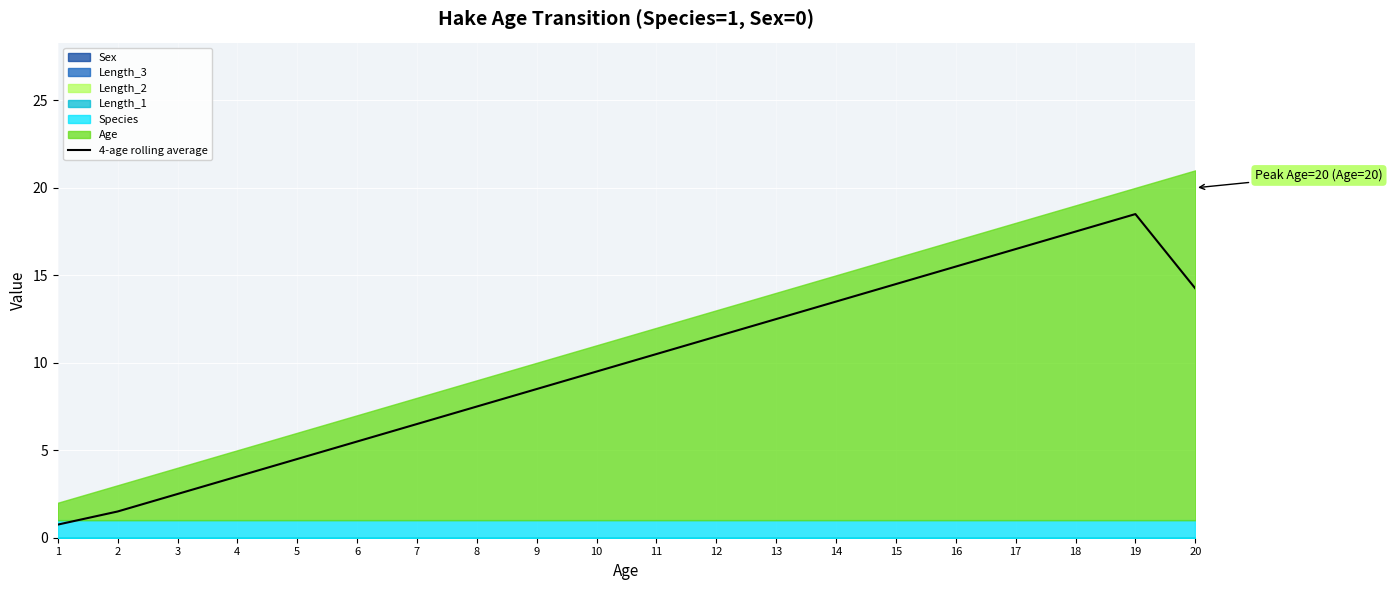

Is it true that the value at 11 is 3.7?

False